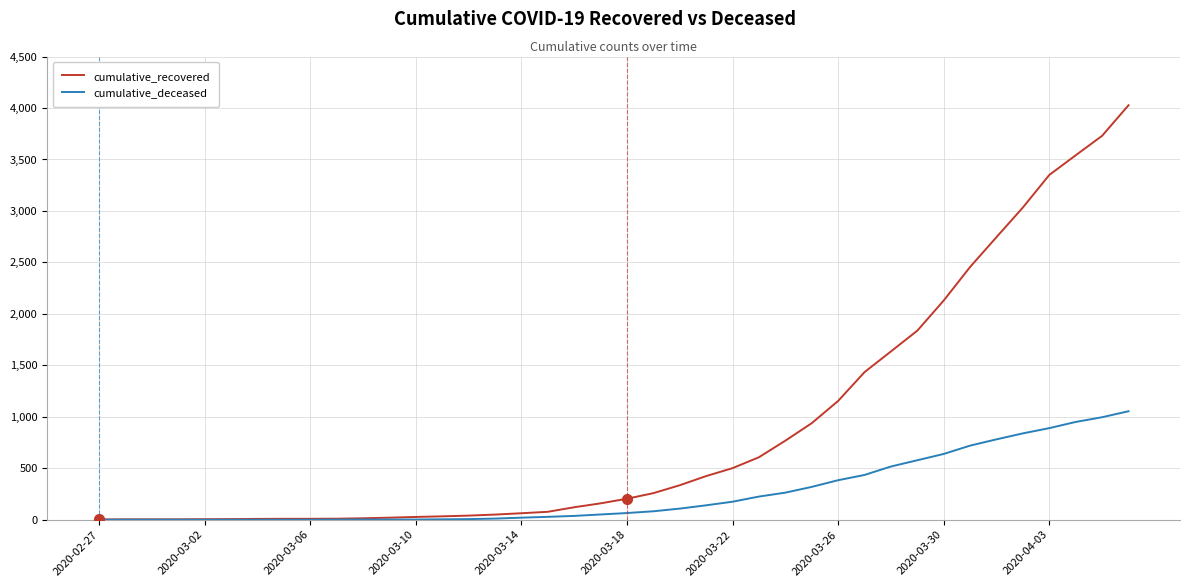

Which series has the largest total across all categories?

cumulative_recovered